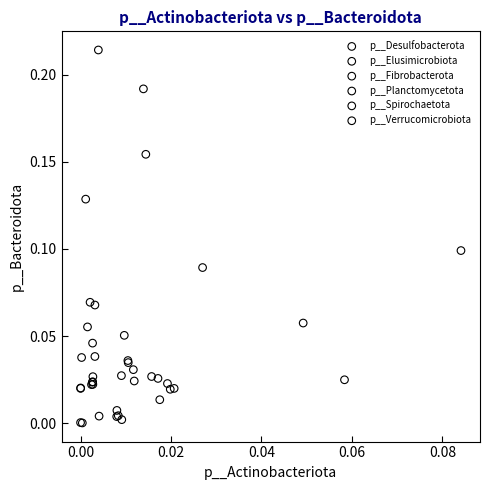

What are all the series names shown in the legend?

p__Desulfobacterota, p__Elusimicrobiota, p__Fibrobacterota, p__Planctomycetota, p__Spirochaetota, p__Verrucomicrobiota